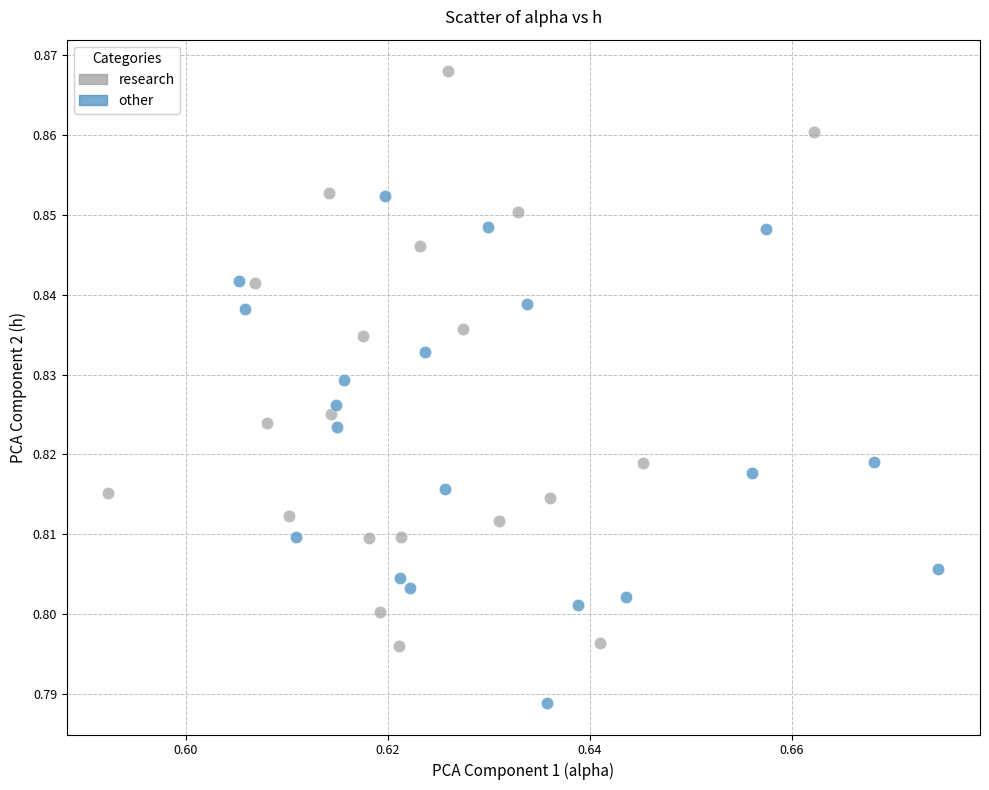

Which series contains the lowest Y value?

other